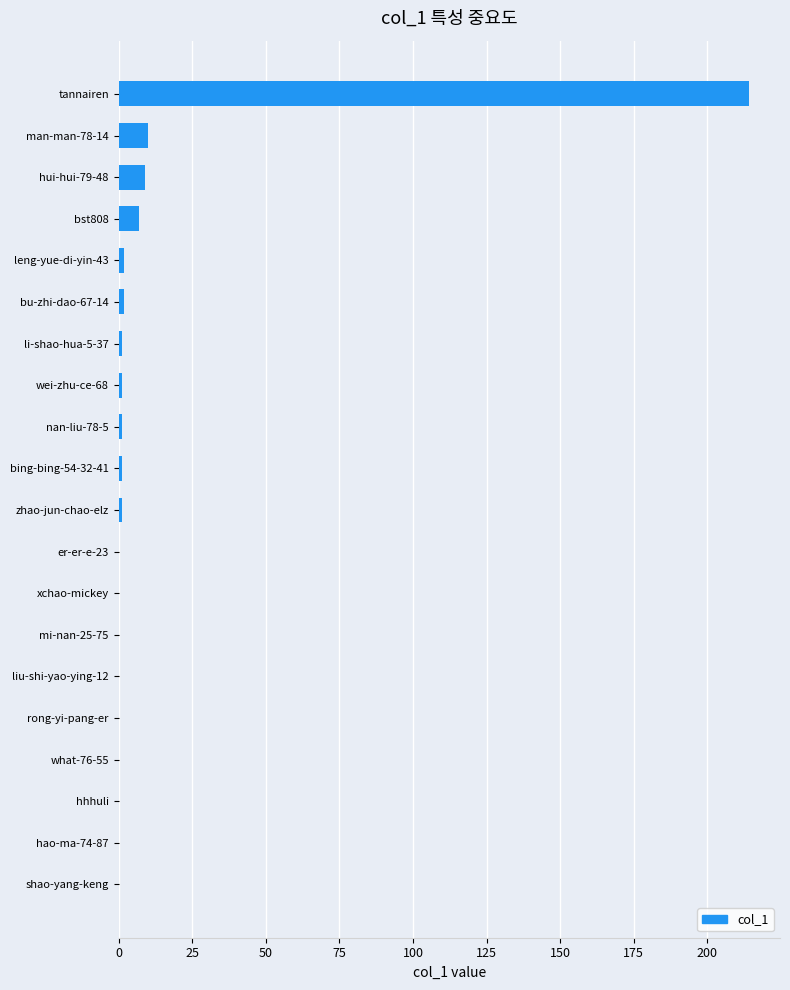

Is it true that the value at liu-shi-yao-ying-12 is 0?

True